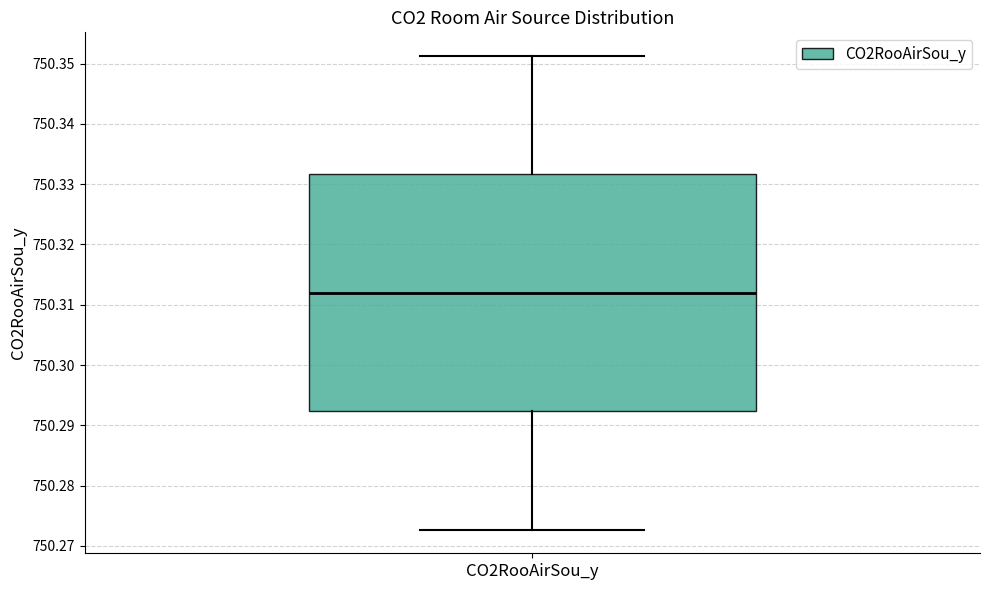

Read this box plot against the y-axis: the position of the median line, the range covered by the box, and the ends of both whiskers. The values are not printed on the chart, so give them approximately, as read against the axis.

median 750.312, box 750.292 to 750.332, whiskers 750.273 to 750.351